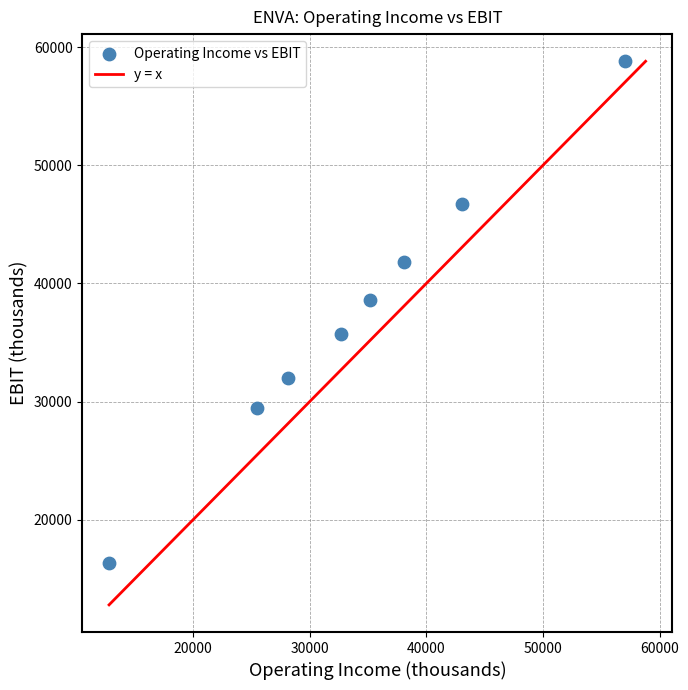

What is the average X value?

34062